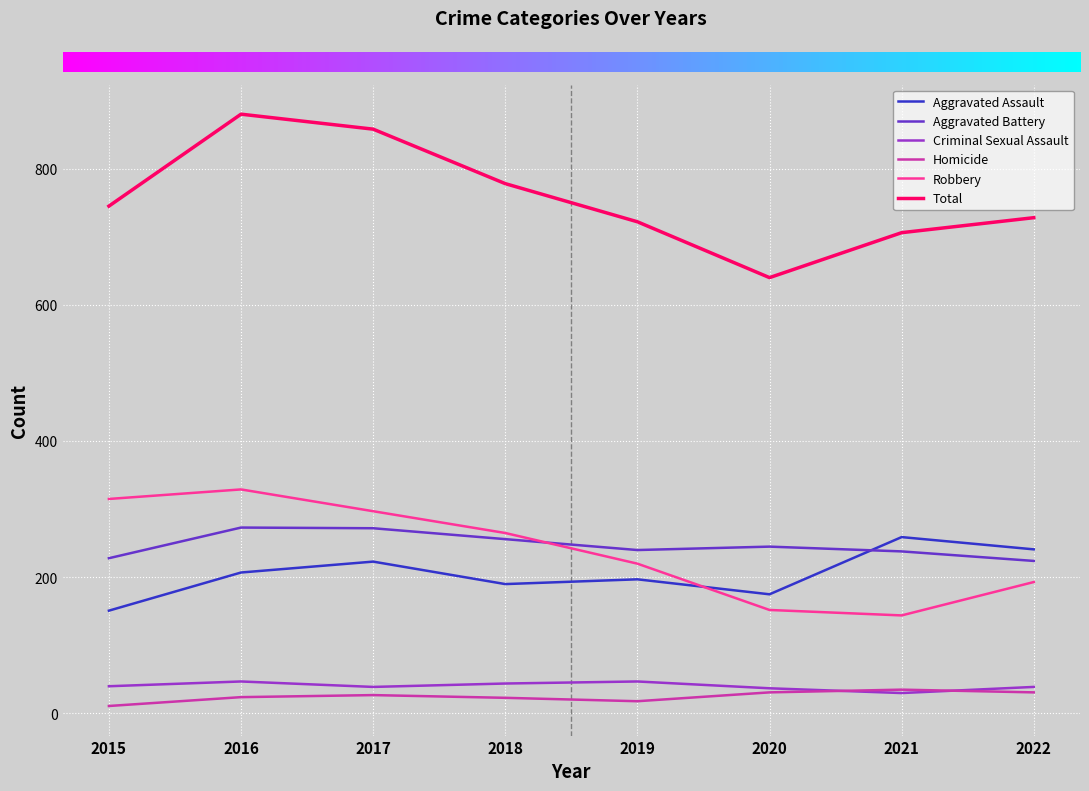

What is the total value across all series at 2021?

1412